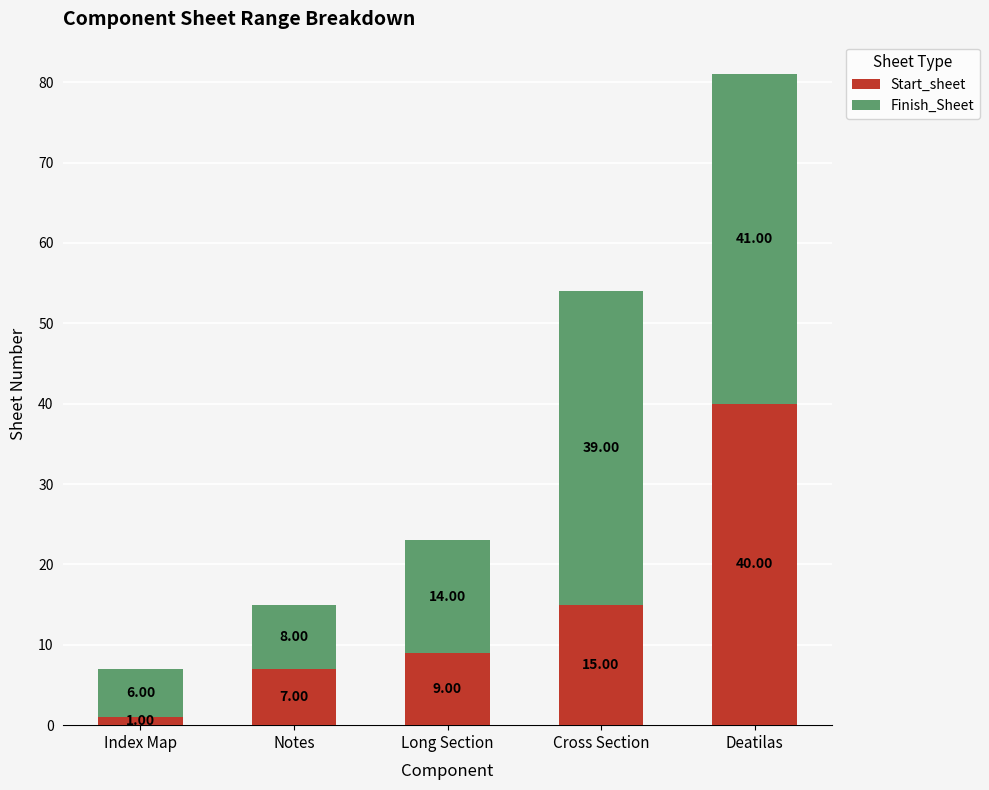

Which category has the highest value in the Start_sheet series?

Deatilas